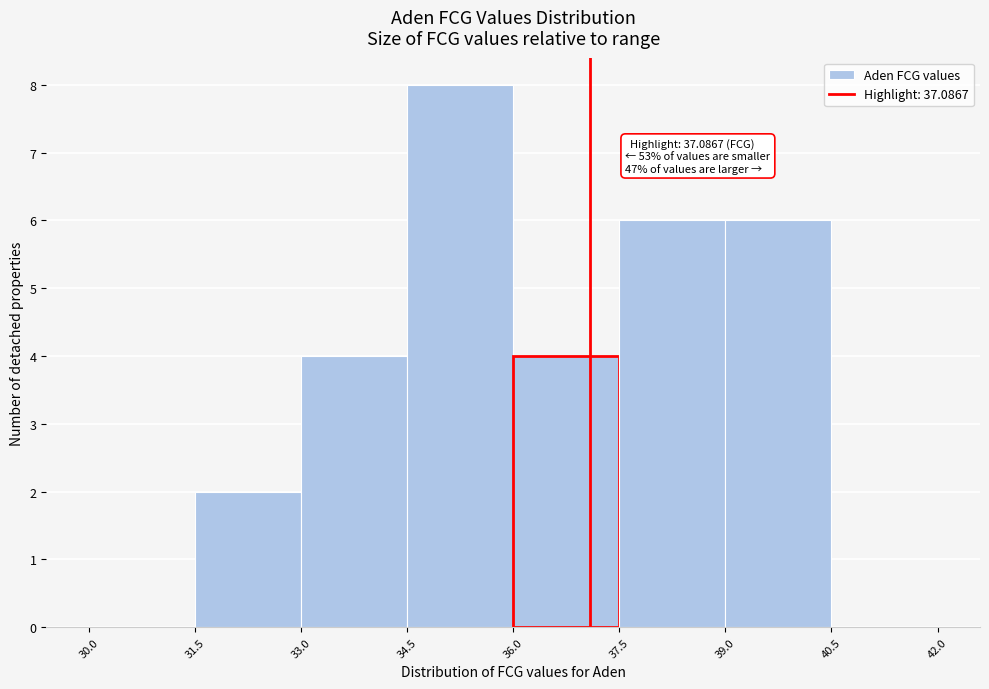

Over which range of the x-axis is the bar tallest?

34.5 to 36.0